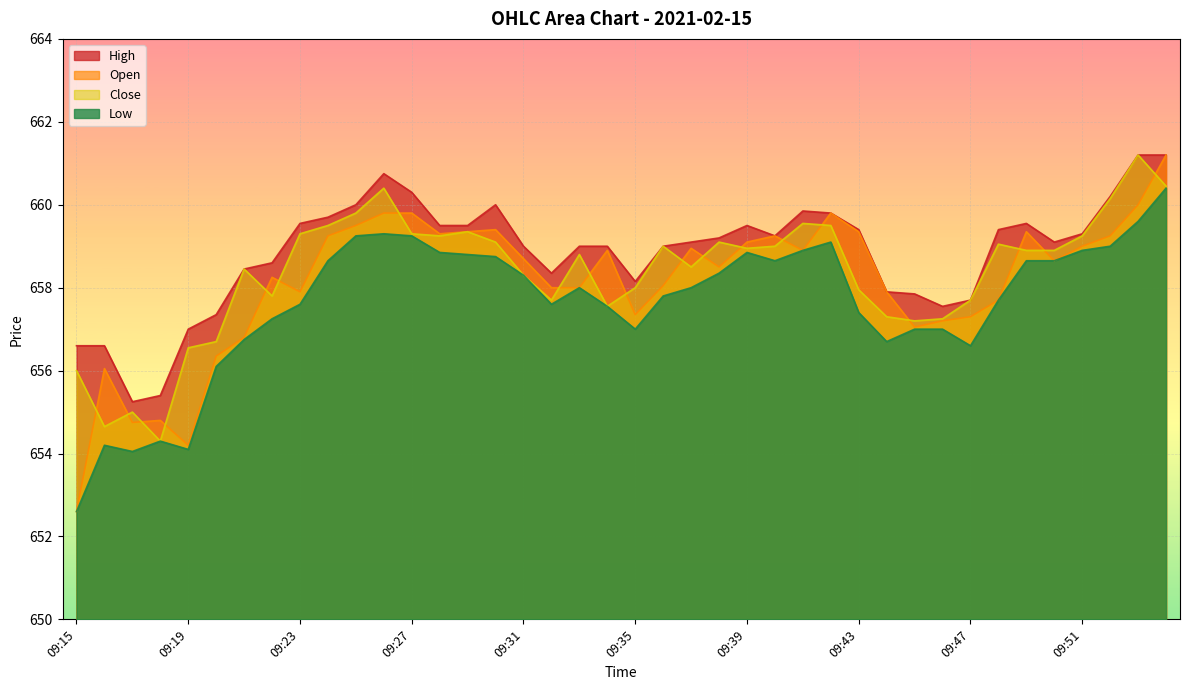

What is the maximum value for Low?

660.4